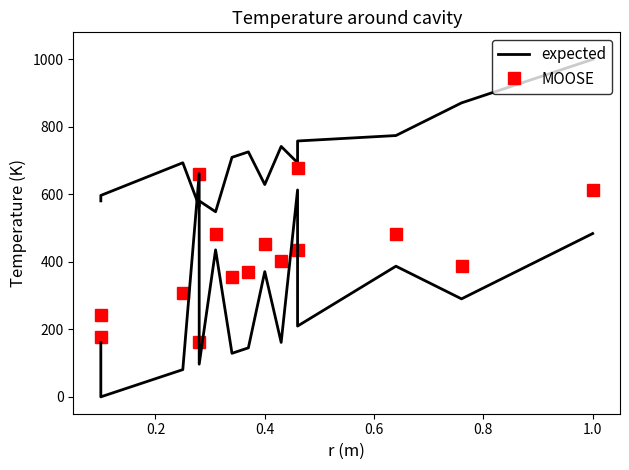

How many lines are shown in the chart?

2